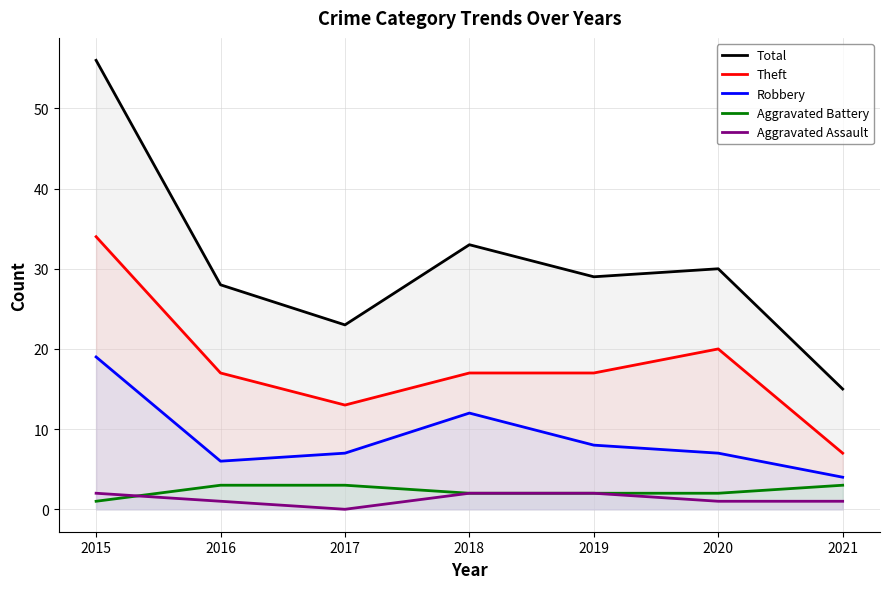

What is the average value of the Robbery series?

9